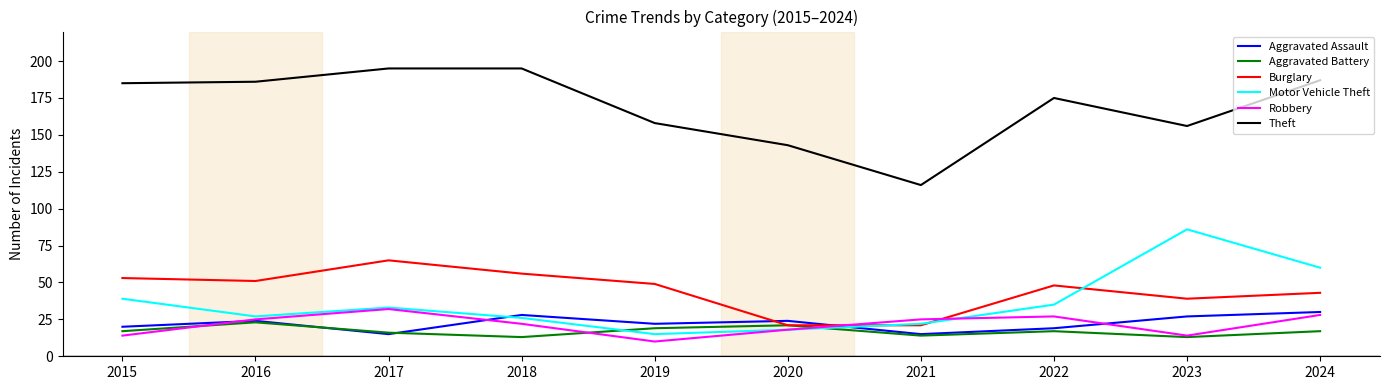

True or false: Aggravated Assault and Theft intersect in this chart.

False